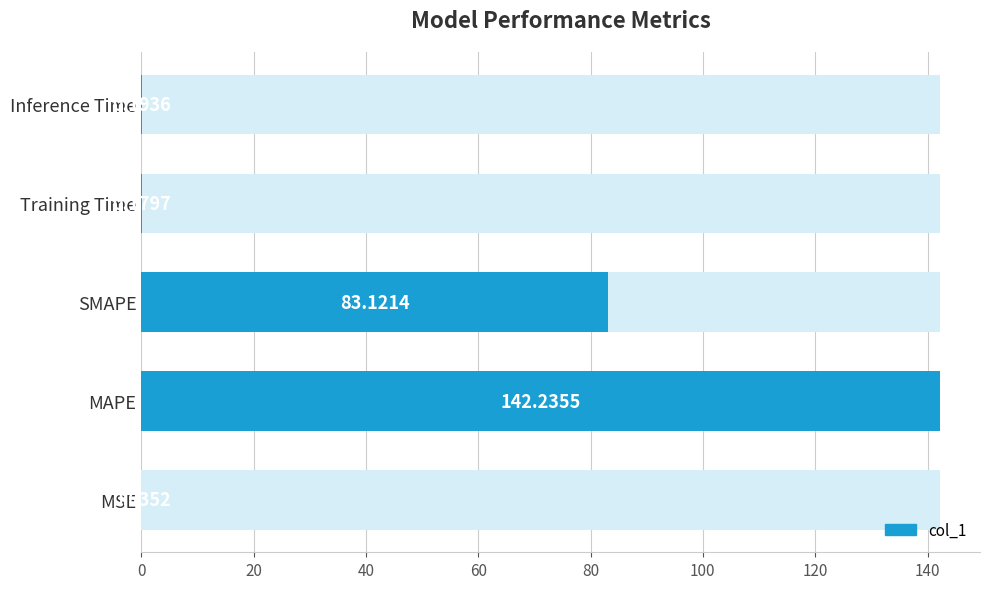

Reading left to right, list all the values displayed in this chart.

0.0	142.2	83.1	0.2	0.2